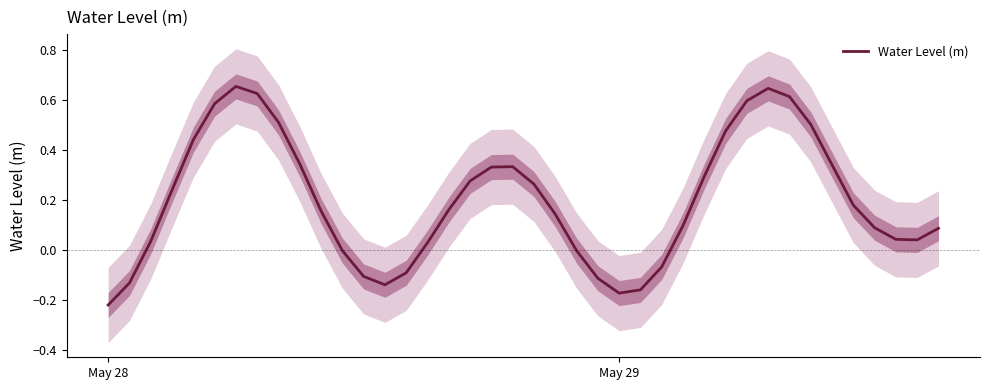

The Water Level (m) series shows -0.3 at May 28. True or false?

False